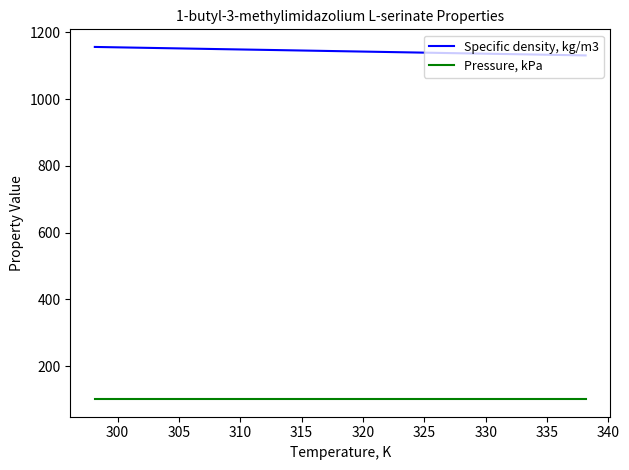

At how many categories does at least one series exceed 925?

9